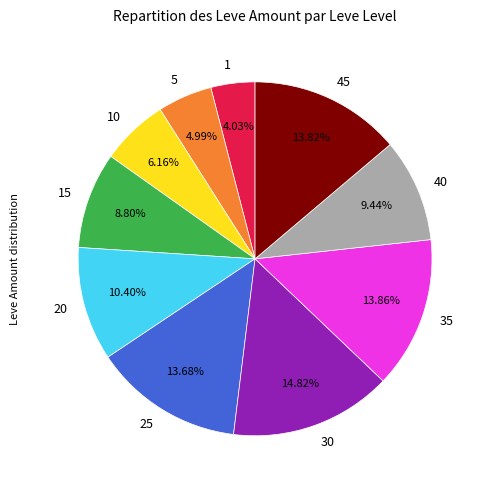

What is the ratio of the value at 45 to the value at 1?

3.4